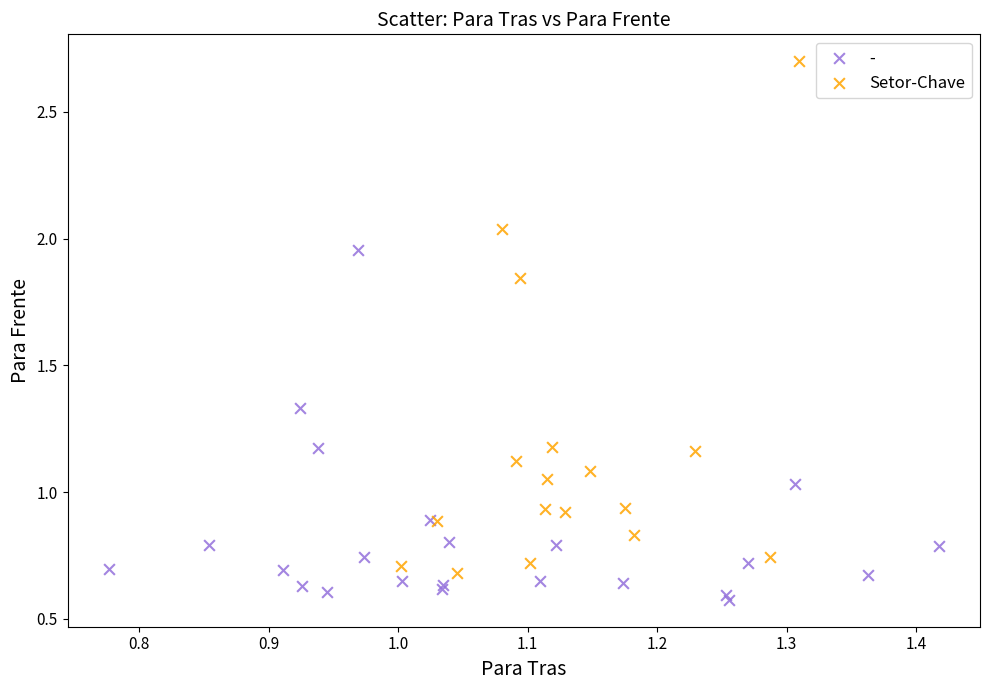

Which series reaches the minimum Y coordinate?

-